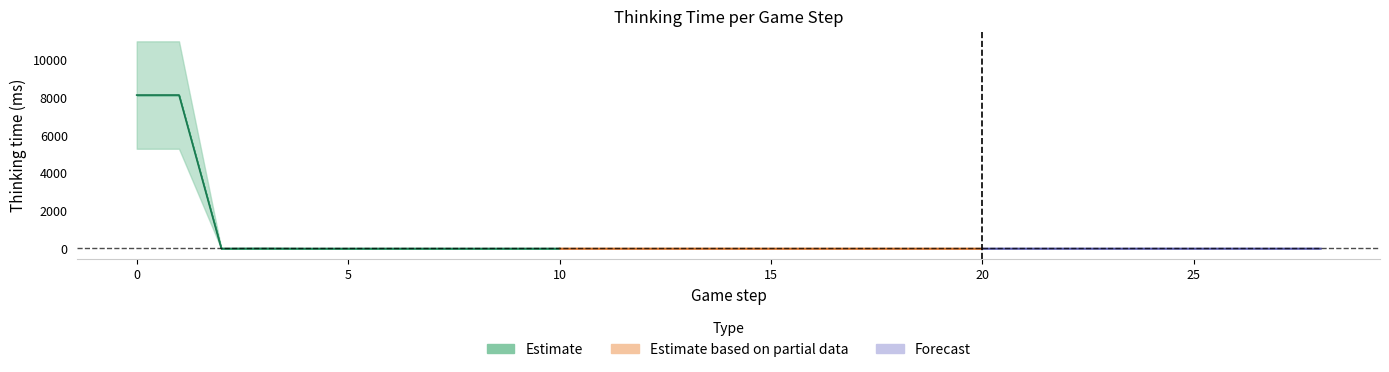

What is the sum of the values at 1 and 8?

8140